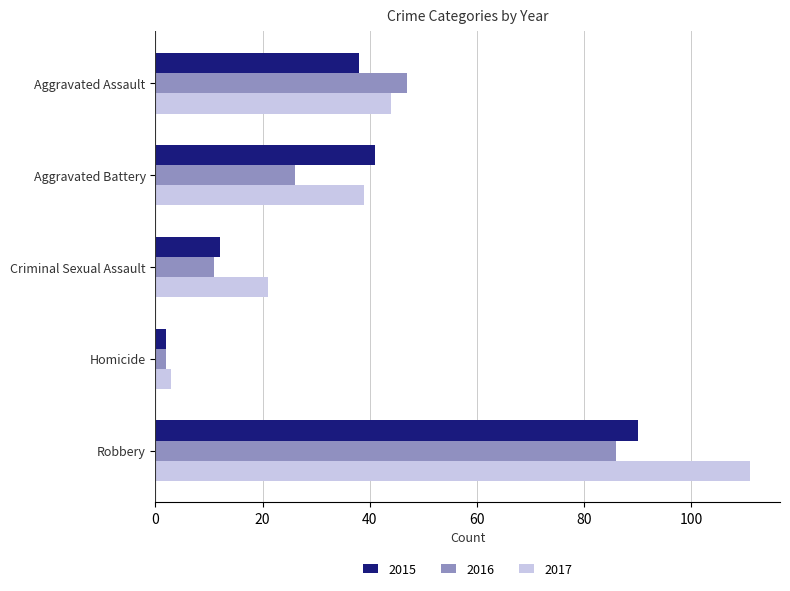

What is the spread (max minus min) of values at Aggravated Battery?

15